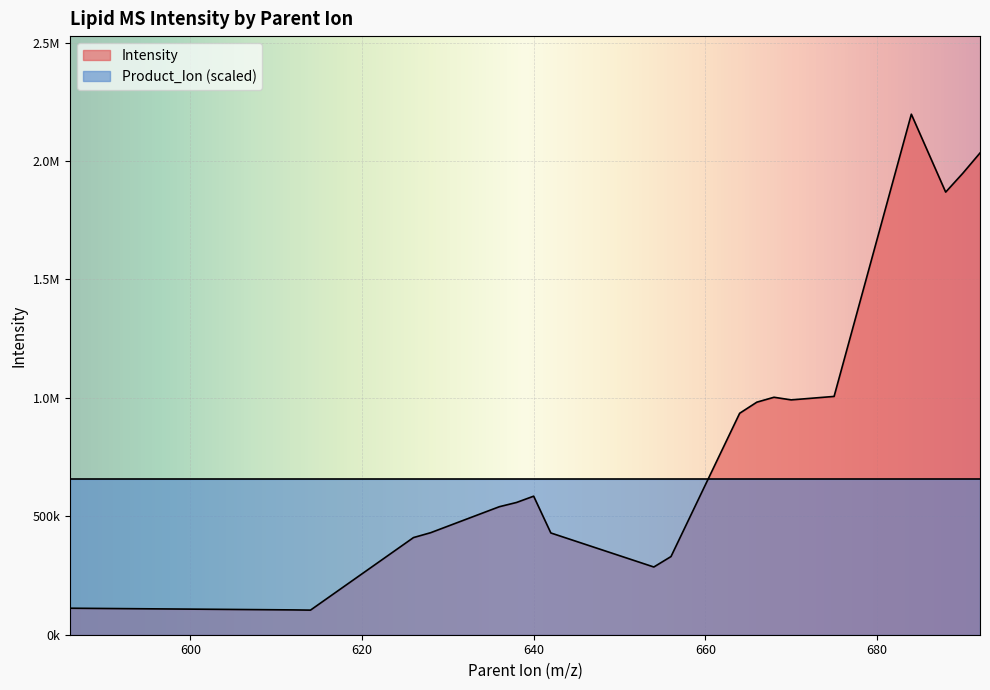

What is the value of the 20th point from the left?

2033925.6